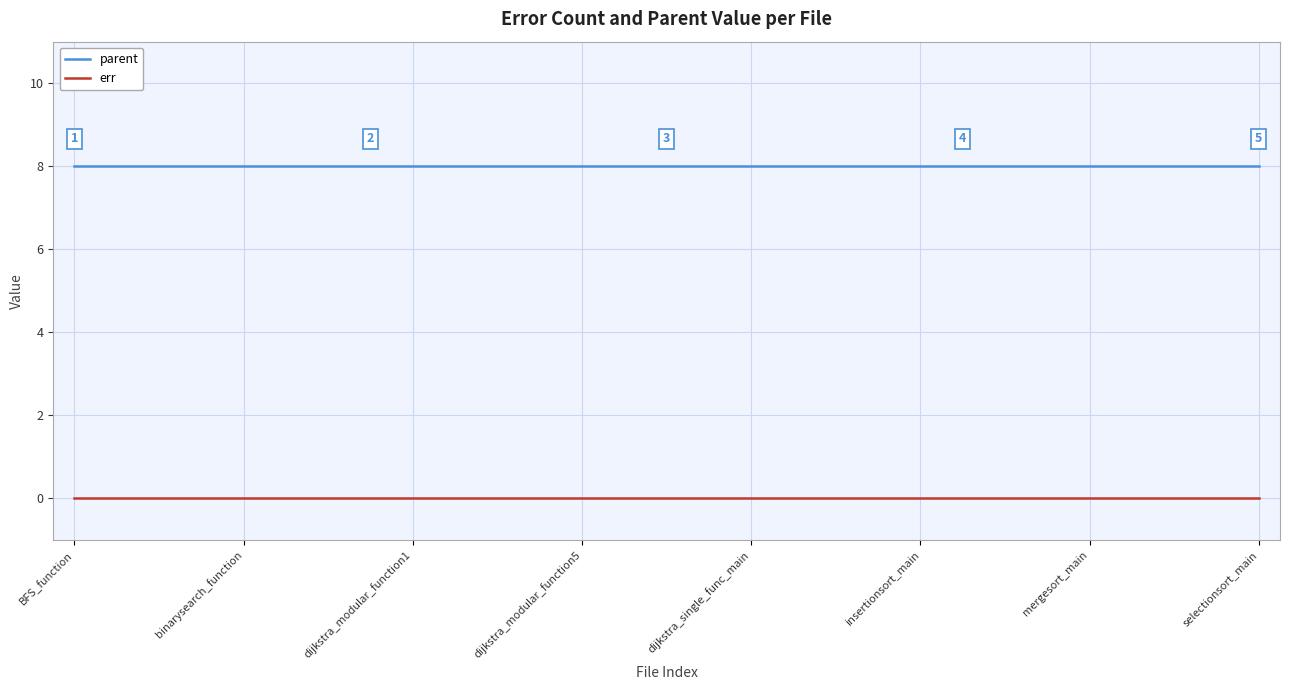

True or false: err and parent intersect in this chart.

False